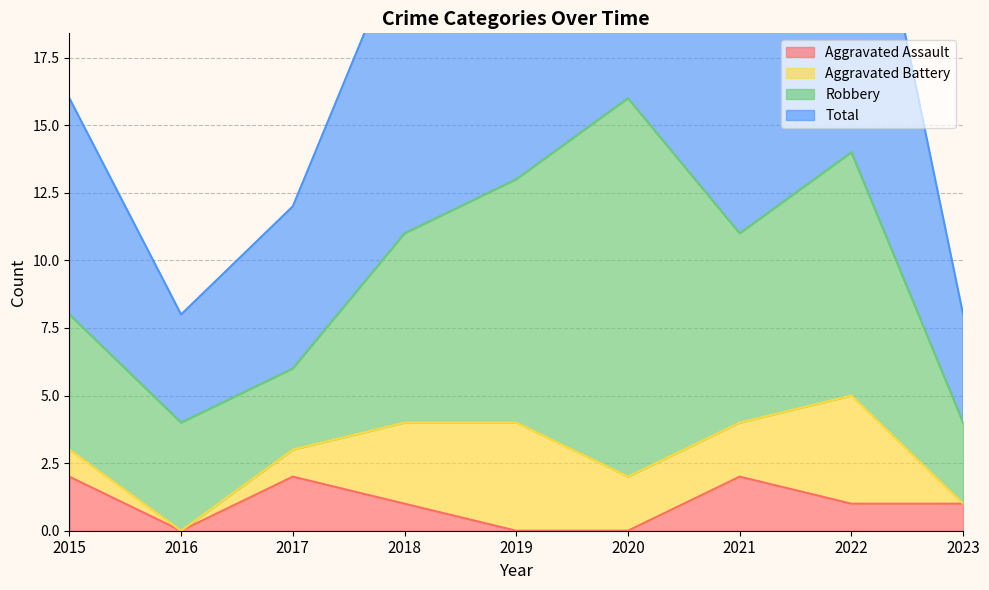

What is the sum of all Aggravated Assault values?

9